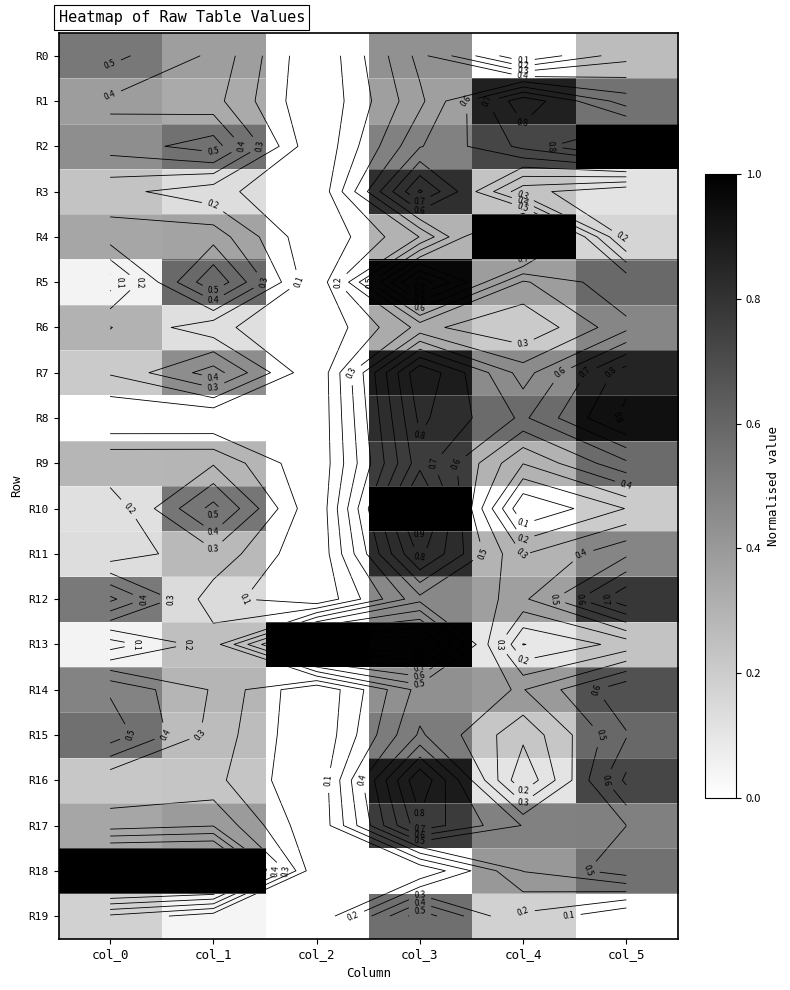

What is the difference between the highest and lowest values at col_0?

1.0